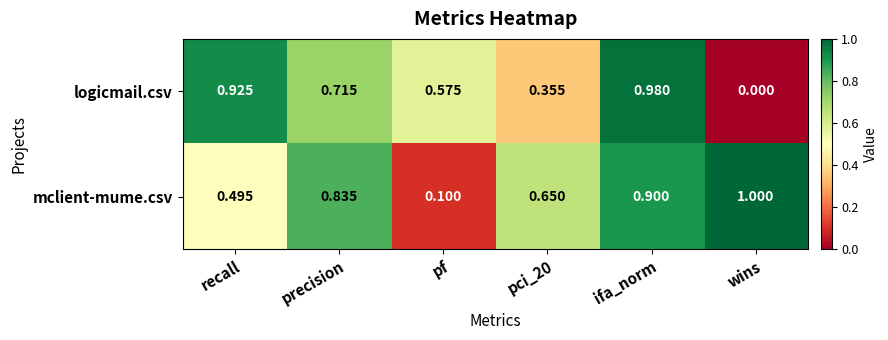

How many data points does each series have?

6